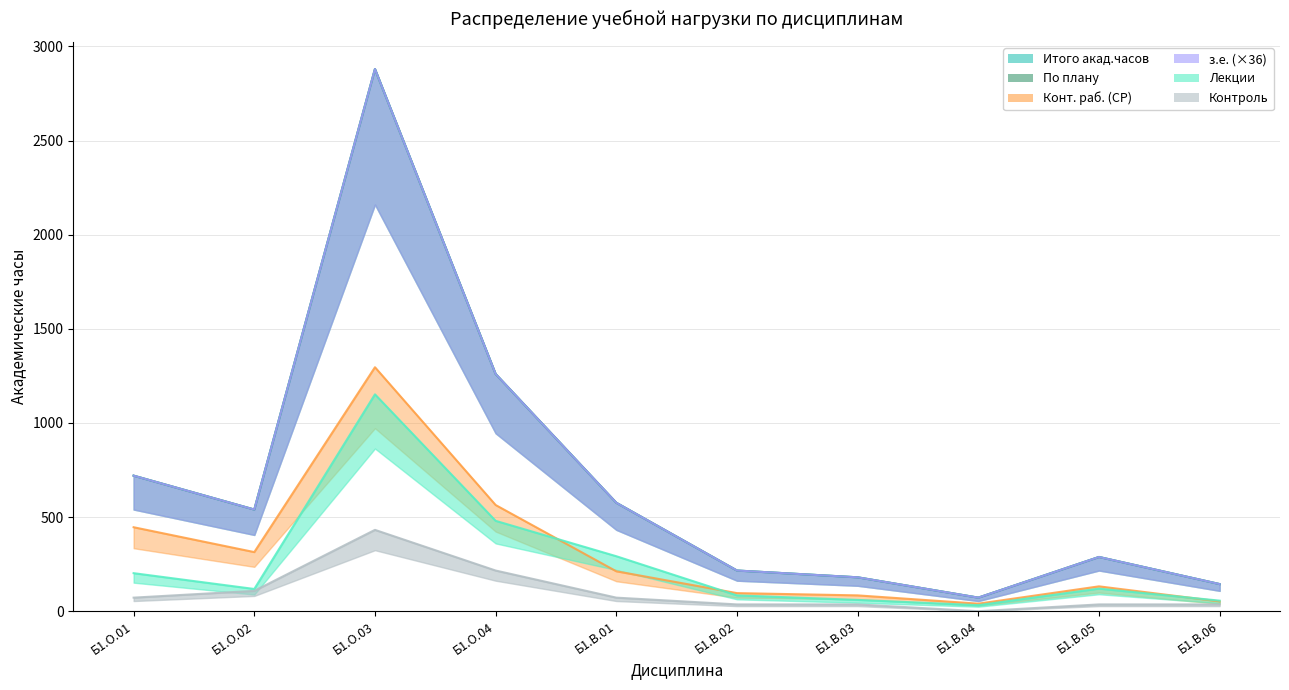

At which label is Контроль closest to 216?

Б1.О.04